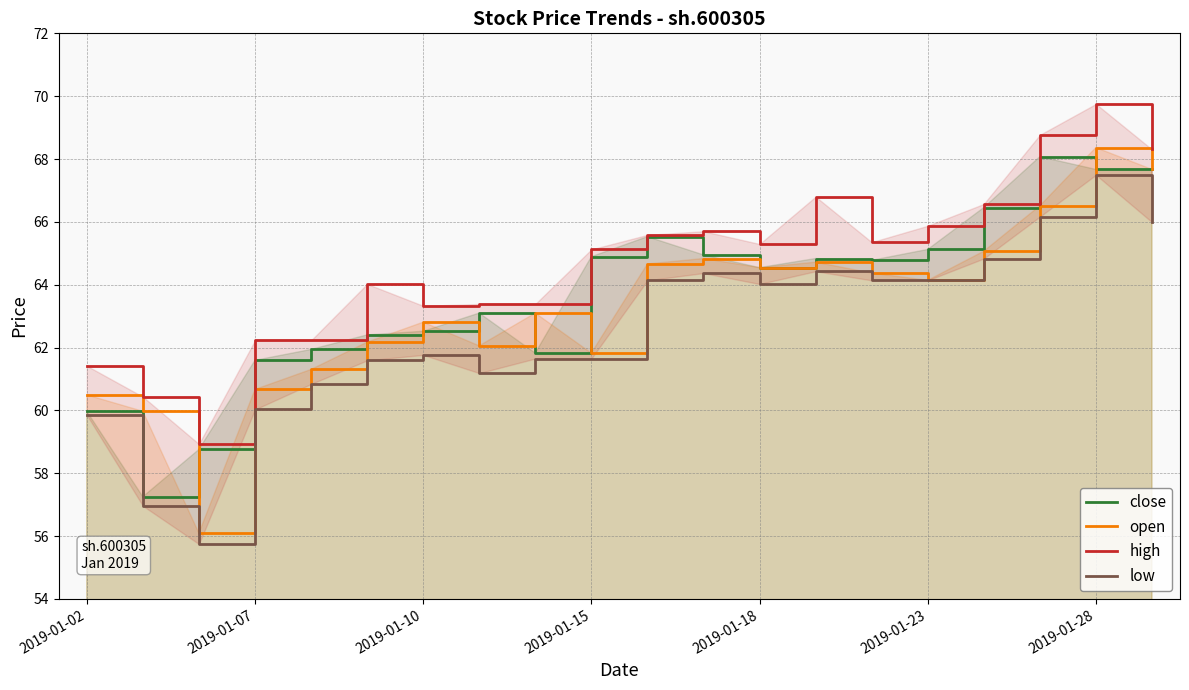

Rank the series by their maximum value, from lowest to highest.

low, close, open, high